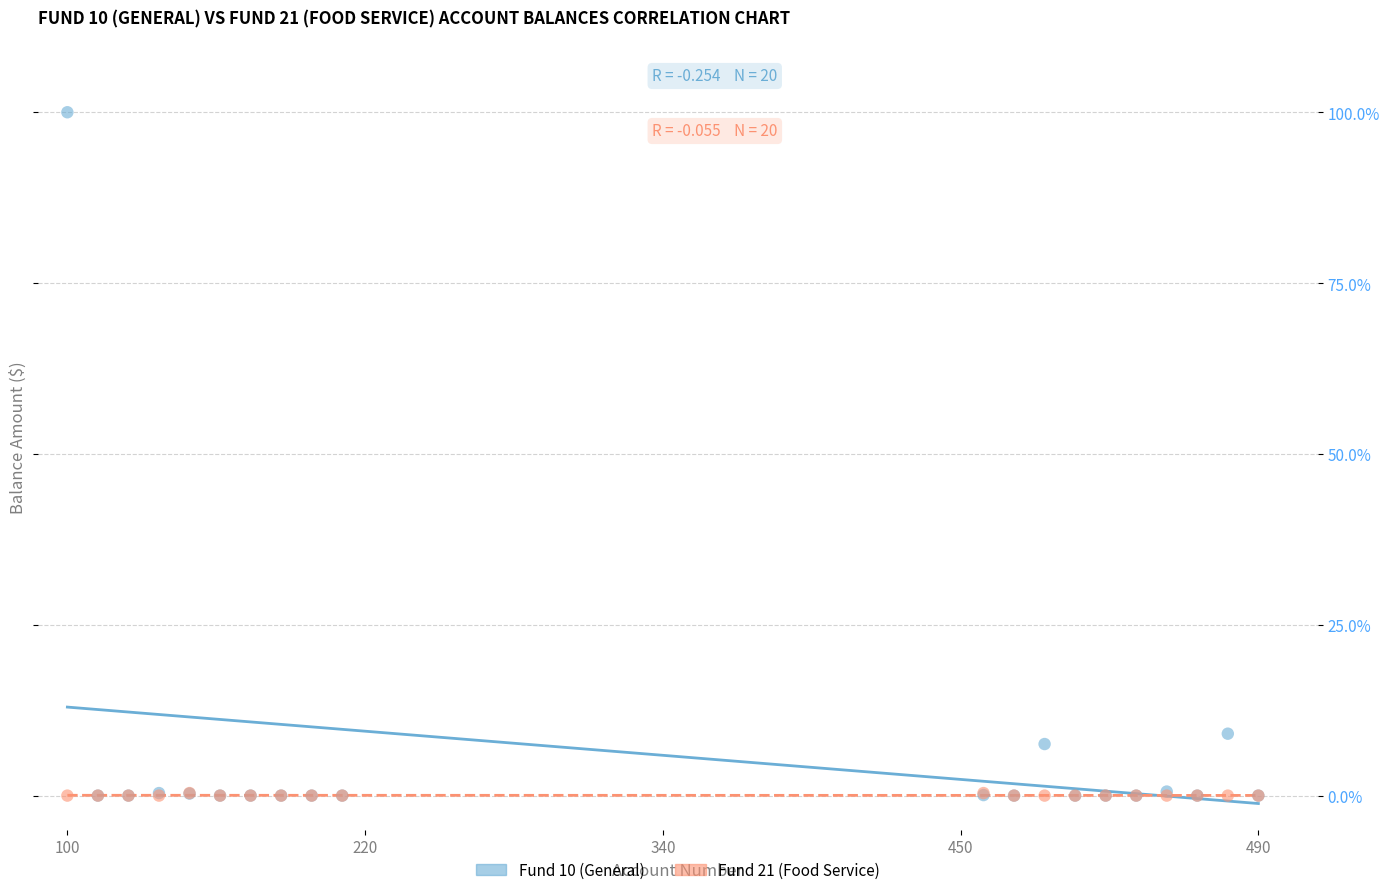

What are all the series names shown in the legend?

Fund 10 (General), Fund 21 (Food Service)